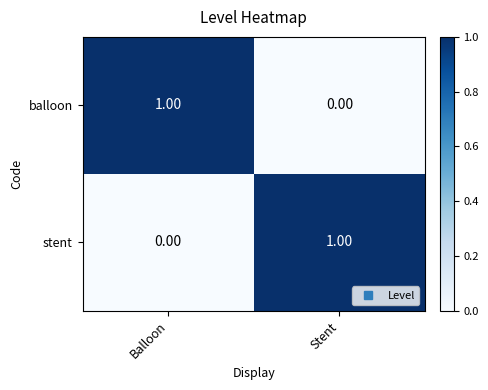

At Stent, list the series in order from largest to smallest.

stent, balloon